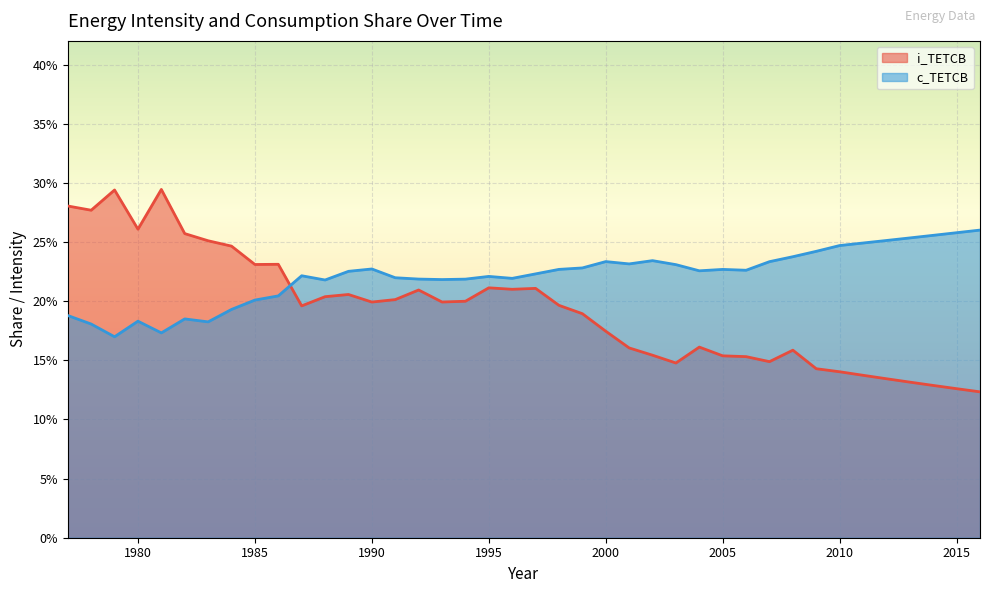

Which category has the highest value in the i_TETCB series?

1981